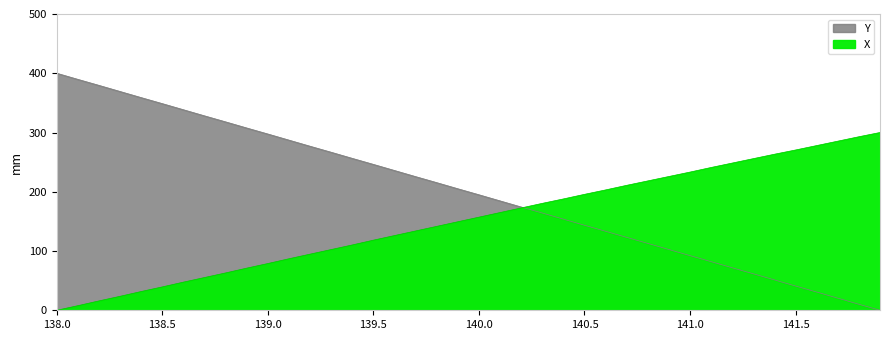

Between which two adjacent categories do X and Y first intersect?

140.2 and 140.3